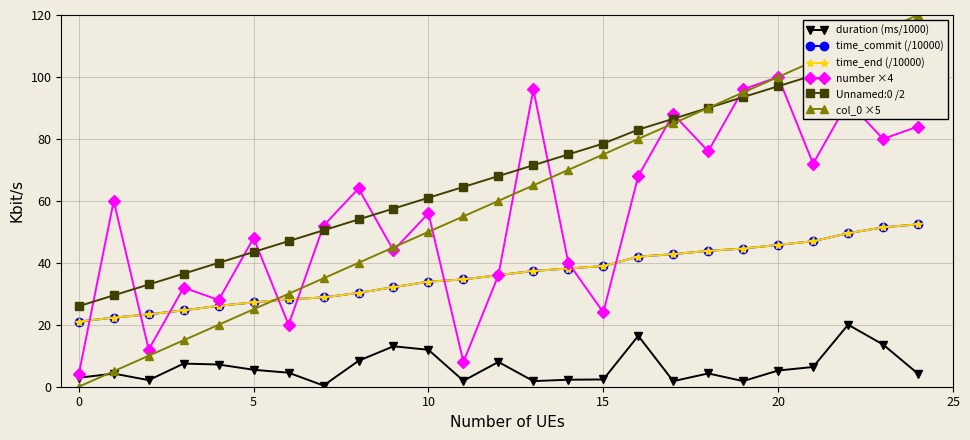

What is the difference between the maximum and second lowest values in the Unnamed:0 /2 series?

81.5